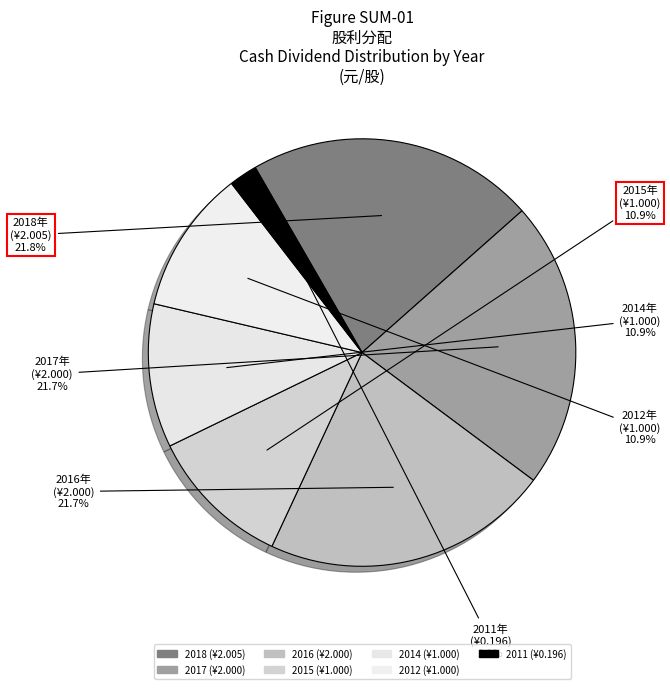

How many slices are in this pie chart?

7